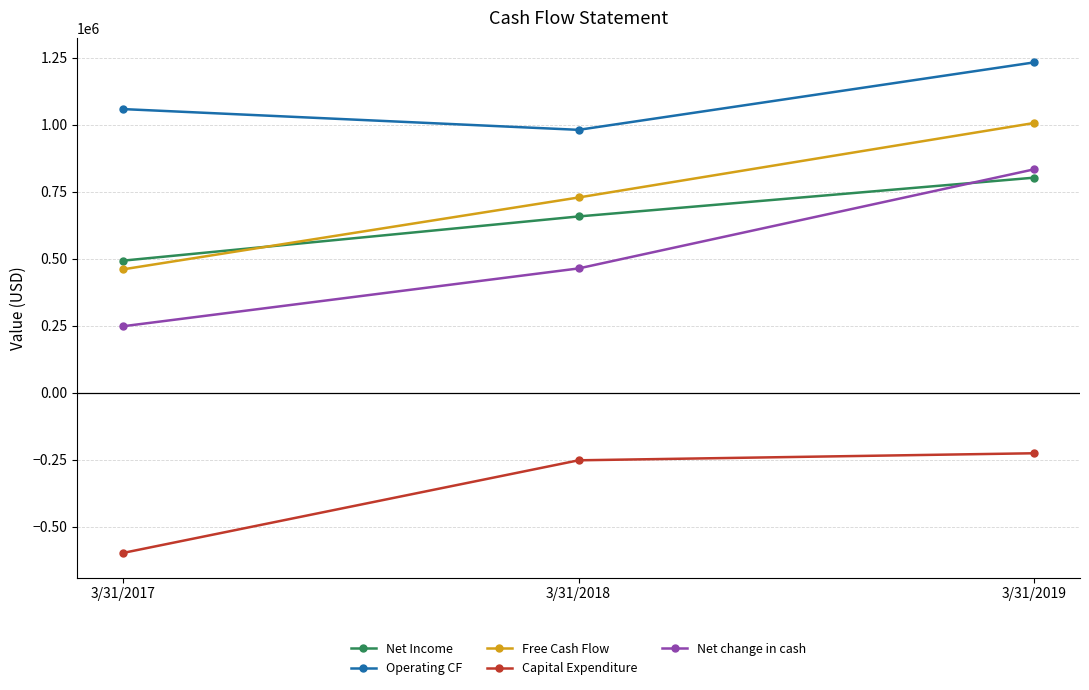

What value does the Operating CF series have at 3/31/2017?

1057711